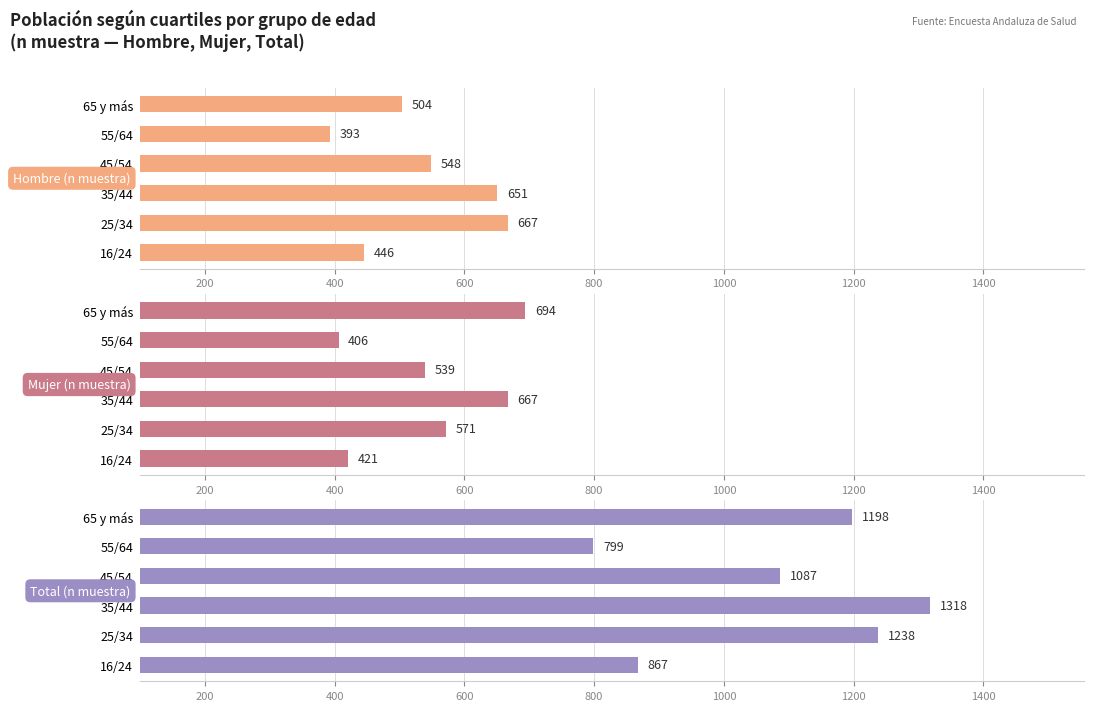

At 55/64, list the series in order from largest to smallest.

Total (n muestra), Mujer (n muestra), Hombre (n muestra)